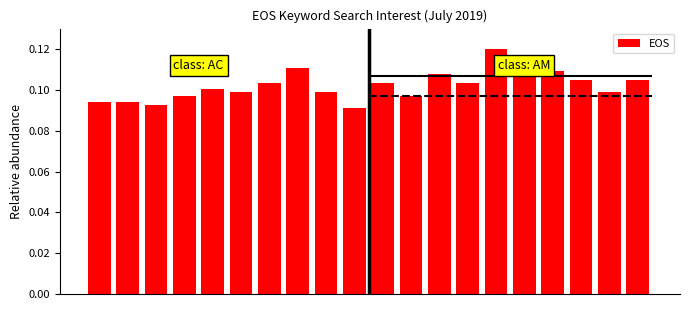

How many series are shown in this chart?

1